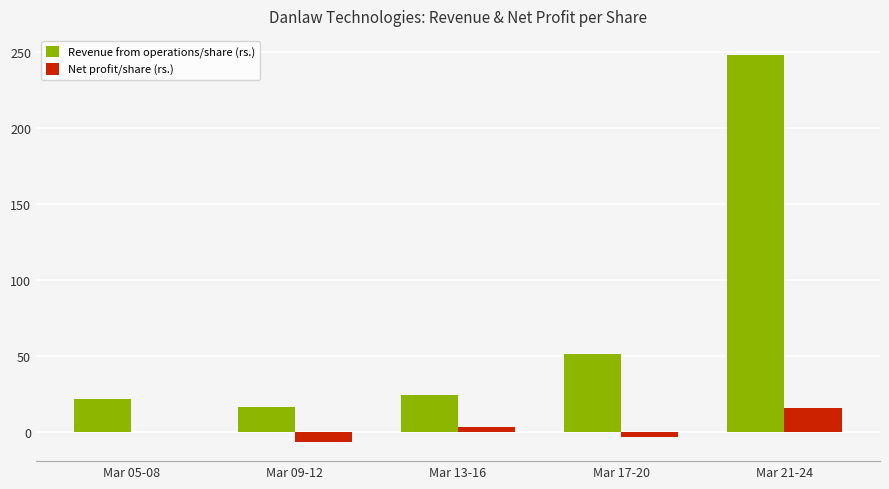

Which series changed the most between Mar 13-16 and Mar 17-20?

Revenue from operations/share (rs.)